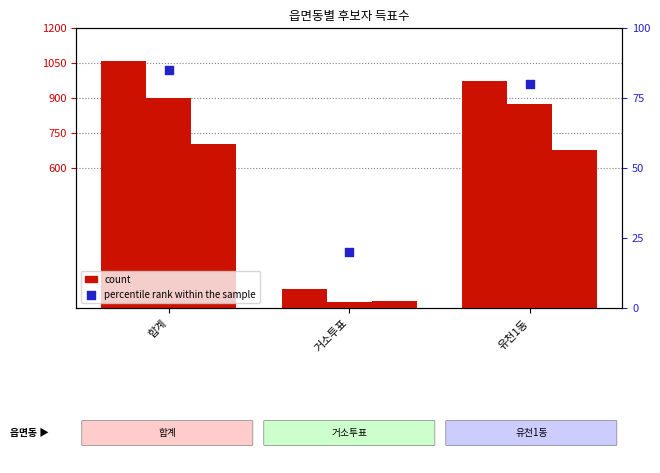

Which series contains the highest Y value?

무소속정종태